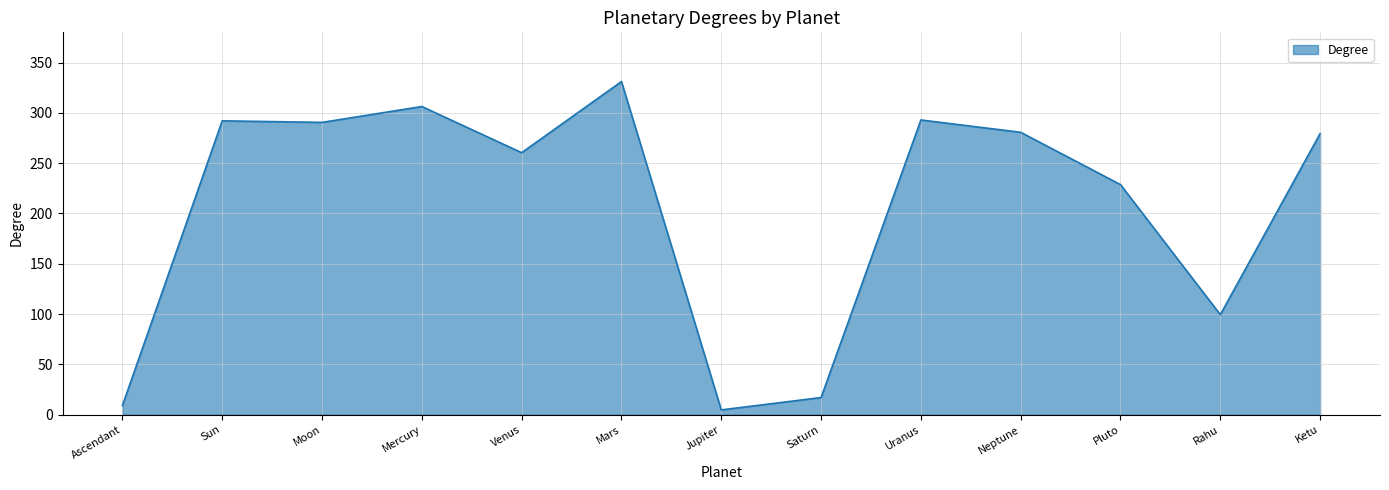

Is it true that the value at Mercury is 522.1?

False